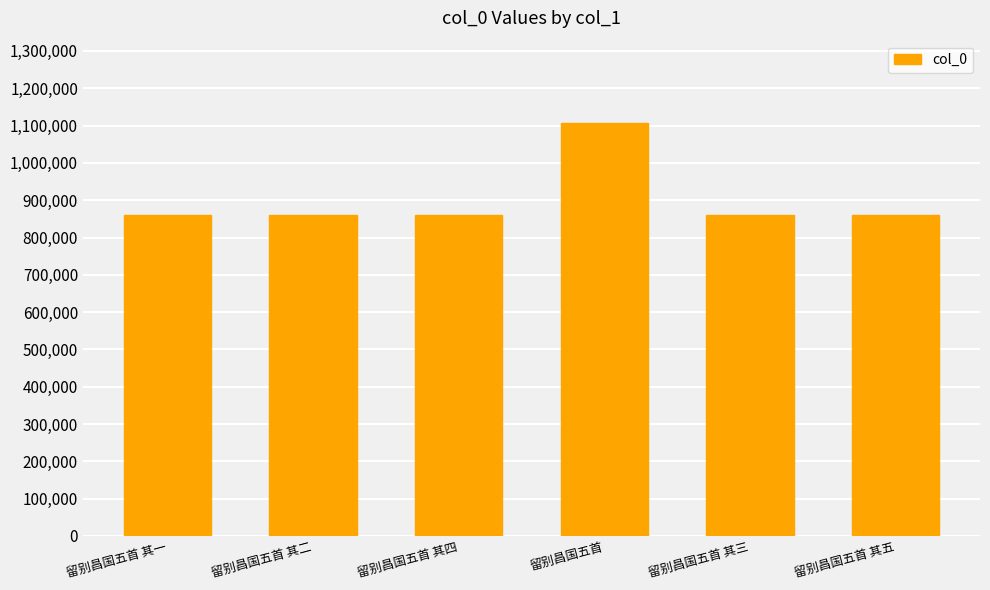

The value at 留别昌国五首 其三 is 1530022. True or false?

False